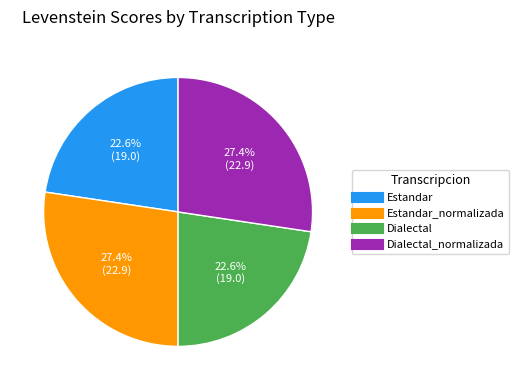

Is there any slice that represents more than half of the pie?

No